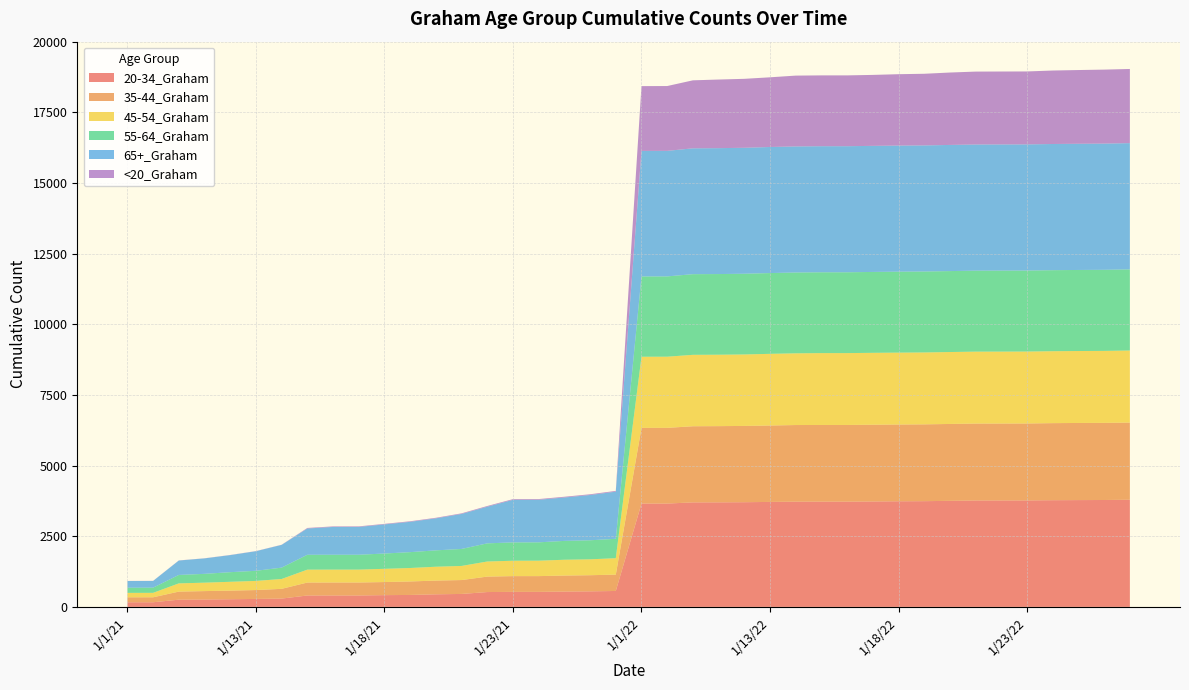

Reading left to right, list all the values displayed in this chart.

20-34_Graham: 1/1/21=163	1/2/21=164	1/10/21=255	1/11/21=261	1/12/21=271	1/13/21=281	1/14/21=294	1/15/21=403	1/16/21=404	1/17/21=404	1/18/21=416	1/19/21=422	1/20/21=445	1/21/21=458	1/22/21=525	1/23/21=531	1/24/21=531	1/25/21=542	1/26/21=550	1/27/21=563	1/1/22=3656	1/2/22=3656	1/10/22=3698	1/11/22=3699	1/12/22=3704	1/13/22=3714	1/14/22=3723	1/15/22=3724	1/16/22=3724	1/17/22=3730	1/18/22=3737	1/19/22=3741	1/20/22=3752	1/21/22=3765	1/22/22=3766	1/23/22=3767	1/24/22=3775	1/25/22=3779	1/26/22=3782	1/27/22=3791
35-44_Graham: 1/1/21=176	1/2/21=176	1/10/21=286	1/11/21=298	1/12/21=305	1/13/21=315	1/14/21=345	1/15/21=459	1/16/21=459	1/17/21=459	1/18/21=463	1/19/21=478	1/20/21=486	1/21/21=492	1/22/21=547	1/23/21=558	1/24/21=558	1/25/21=567	1/26/21=571	1/27/21=579	1/1/22=2679	1/2/22=2679	1/10/22=2694	1/11/22=2697	1/12/22=2699	1/13/22=2704	1/14/22=2712	1/15/22=2713	1/16/22=2713	1/17/22=2716	1/18/22=2716	1/19/22=2718	1/20/22=2721	1/21/22=2722	1/22/22=2722	1/23/22=2723	1/24/22=2727	1/25/22=2729	1/26/22=2729	1/27/22=2731
45-54_Graham: 1/1/21=157	1/2/21=157	1/10/21=291	1/11/21=298	1/12/21=312	1/13/21=323	1/14/21=348	1/15/21=456	1/16/21=456	1/17/21=456	1/18/21=468	1/19/21=476	1/20/21=490	1/21/21=499	1/22/21=534	1/23/21=544	1/24/21=546	1/25/21=559	1/26/21=562	1/27/21=581	1/1/22=2516	1/2/22=2518	1/10/22=2527	1/11/22=2527	1/12/22=2529	1/13/22=2536	1/14/22=2537	1/15/22=2543	1/16/22=2543	1/17/22=2544	1/18/22=2544	1/19/22=2544	1/20/22=2545	1/21/22=2545	1/22/22=2545	1/23/22=2545	1/24/22=2545	1/25/22=2546	1/26/22=2547	1/27/22=2550
55-64_Graham: 1/1/21=182	1/2/21=183	1/10/21=298	1/11/21=312	1/12/21=340	1/13/21=358	1/14/21=402	1/15/21=526	1/16/21=526	1/17/21=526	1/18/21=541	1/19/21=561	1/20/21=579	1/21/21=601	1/22/21=642	1/23/21=649	1/24/21=649	1/25/21=667	1/26/21=674	1/27/21=686	1/1/22=2841	1/2/22=2841	1/10/22=2854	1/11/22=2854	1/12/22=2856	1/13/22=2858	1/14/22=2860	1/15/22=2860	1/16/22=2860	1/17/22=2862	1/18/22=2864	1/19/22=2864	1/20/22=2864	1/21/22=2865	1/22/22=2866	1/23/22=2866	1/24/22=2867	1/25/22=2868	1/26/22=2869	1/27/22=2870
65+_Graham: 1/1/21=237	1/2/21=238	1/10/21=510	1/11/21=547	1/12/21=604	1/13/21=693	1/14/21=805	1/15/21=930	1/16/21=984	1/17/21=985	1/18/21=1031	1/19/21=1073	1/20/21=1133	1/21/21=1239	1/22/21=1297	1/23/21=1506	1/24/21=1506	1/25/21=1536	1/26/21=1602	1/27/21=1668	1/1/22=4442	1/2/22=4442	1/10/22=4453	1/11/22=4455	1/12/22=4457	1/13/22=4461	1/14/22=4461	1/15/22=4461	1/16/22=4461	1/17/22=4461	1/18/22=4462	1/19/22=4462	1/20/22=4464	1/21/22=4464	1/22/22=4464	1/23/22=4464	1/24/22=4465	1/25/22=4465	1/26/22=4466	1/27/22=4468
<20_Graham: 1/1/21=3	1/2/21=3	1/10/21=4	1/11/21=4	1/12/21=5	1/13/21=5	1/14/21=5	1/15/21=19	1/16/21=19	1/17/21=19	1/18/21=19	1/19/21=20	1/20/21=20	1/21/21=21	1/22/21=25	1/23/21=25	1/24/21=25	1/25/21=26	1/26/21=26	1/27/21=27	1/1/22=2293	1/2/22=2294	1/10/22=2406	1/11/22=2428	1/12/22=2440	1/13/22=2466	1/14/22=2506	1/15/22=2506	1/16/22=2506	1/17/22=2511	1/18/22=2526	1/19/22=2535	1/20/22=2562	1/21/22=2580	1/22/22=2581	1/23/22=2581	1/24/22=2600	1/25/22=2609	1/26/22=2618	1/27/22=2624